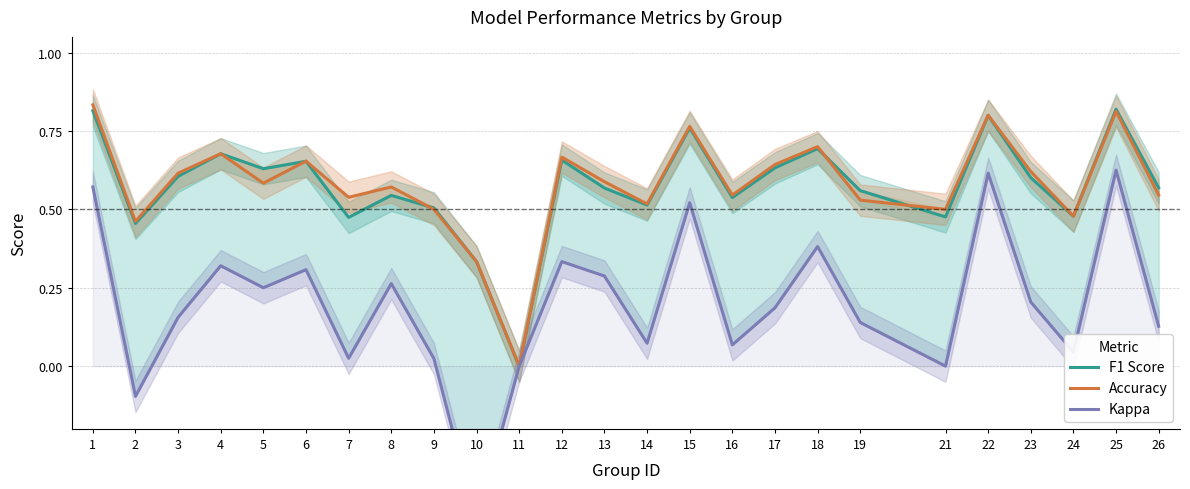

At which category does Accuracy reach its first local peak?

4